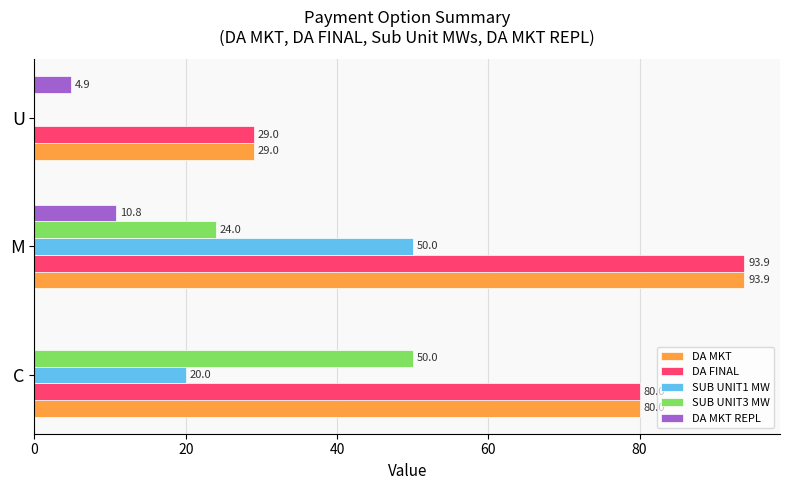

What is the greatest value displayed?

93.9